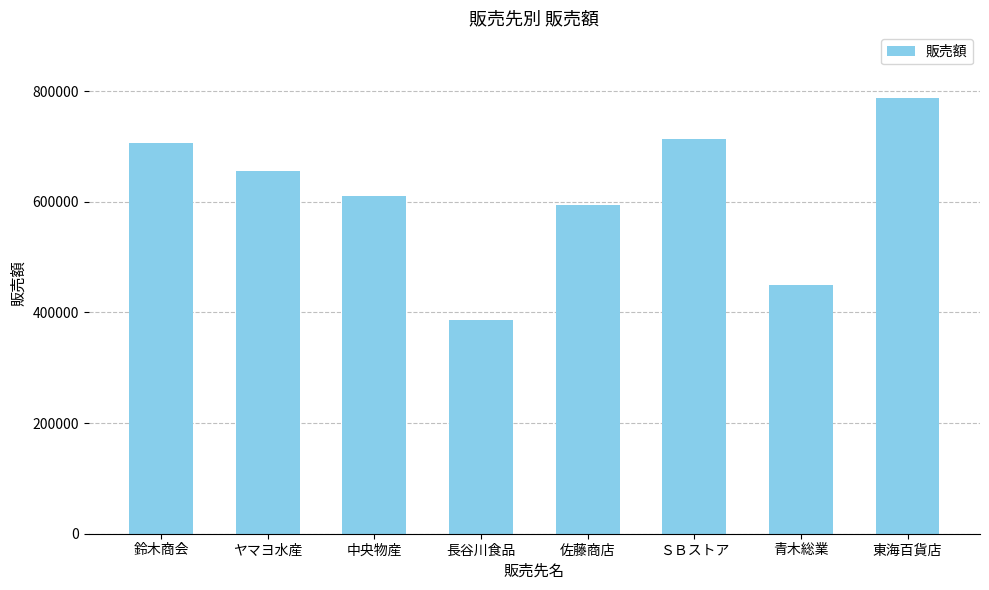

What is the sum of the values at 中央物産 and ヤマヨ水産?

1264740